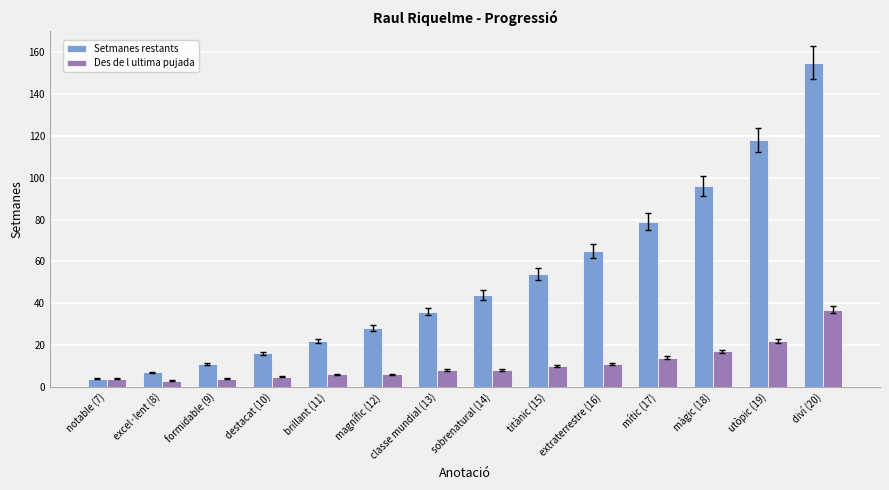

What value does the Setmanes restants series have at extraterrestre (16), to the nearest 5?

65